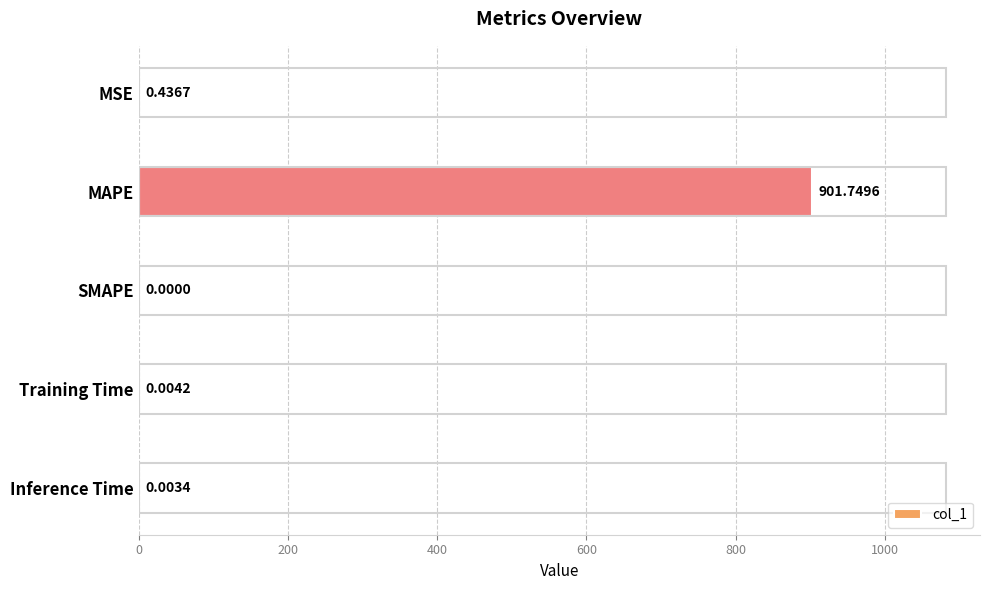

Which has a higher value, MSE or MAPE?

MAPE